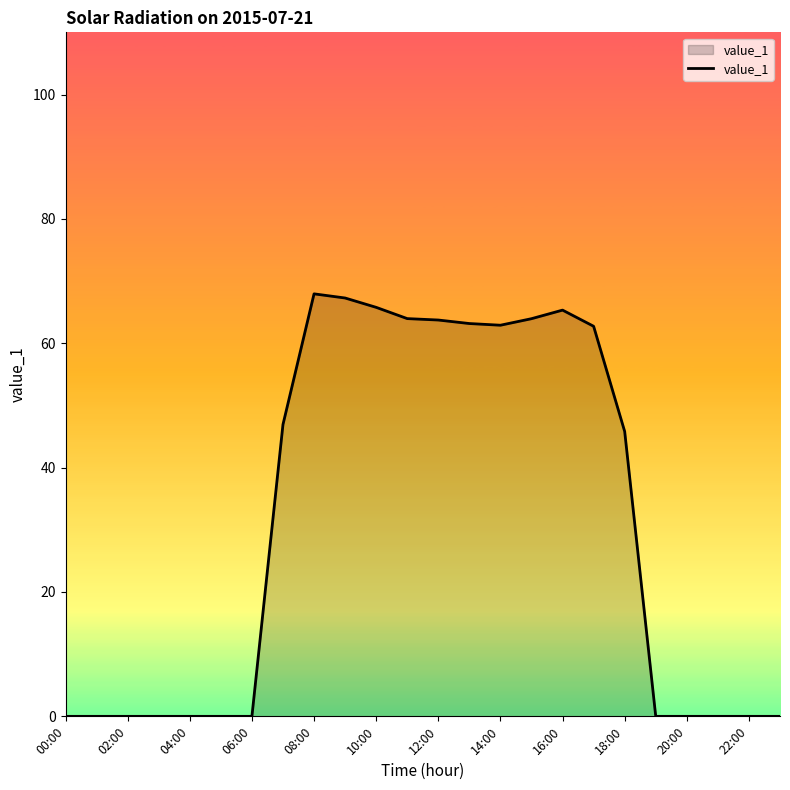

What is the difference between the maximum and minimum values?

67.9